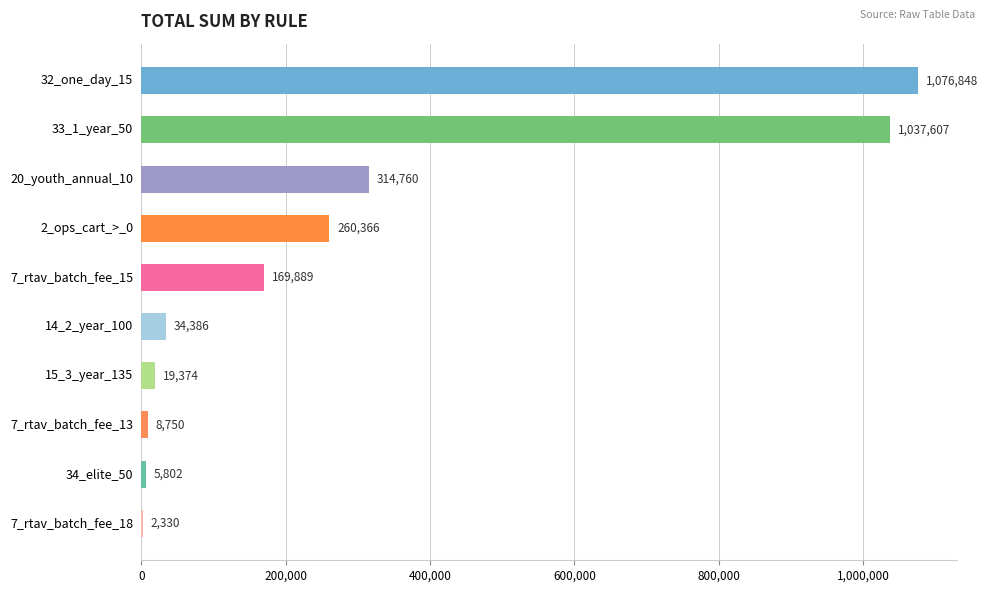

Reading bottom to top, transcribe all the data shown in this chart.

7_rtav_batch_fee_18=2330	34_elite_50=5802	7_rtav_batch_fee_13=8750	15_3_year_135=19374	14_2_year_100=34386	7_rtav_batch_fee_15=169889	2_ops_cart_>_0=260366	20_youth_annual_10=314760	33_1_year_50=1037607	32_one_day_15=1076848